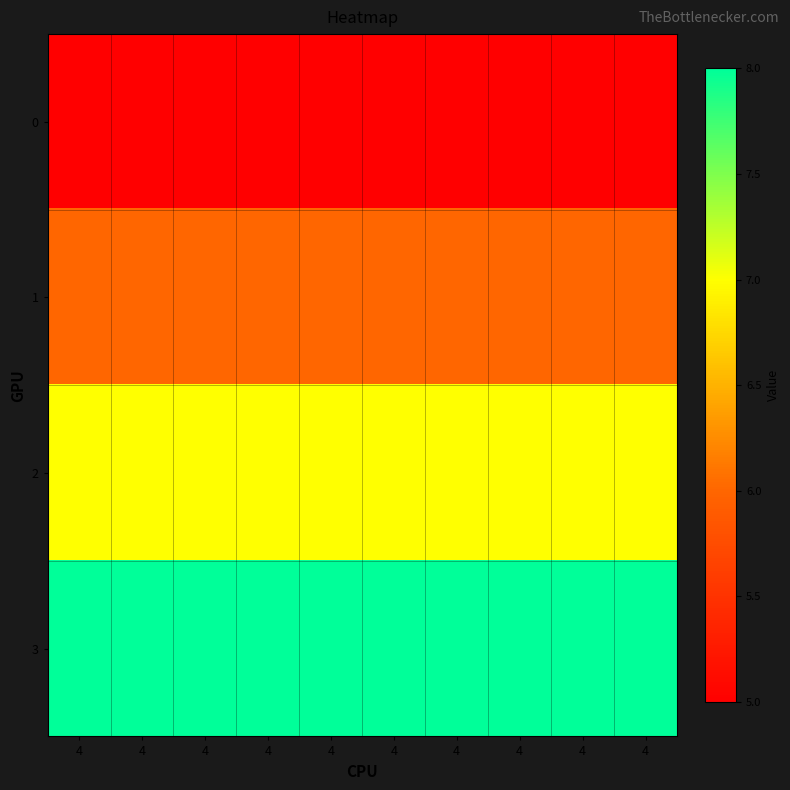

Rank the series by their average value, from highest to lowest.

3, 2, 1, 0